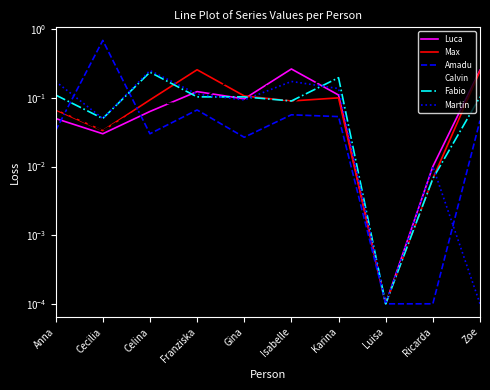

What value does the Max series have at Isabelle?

0.1